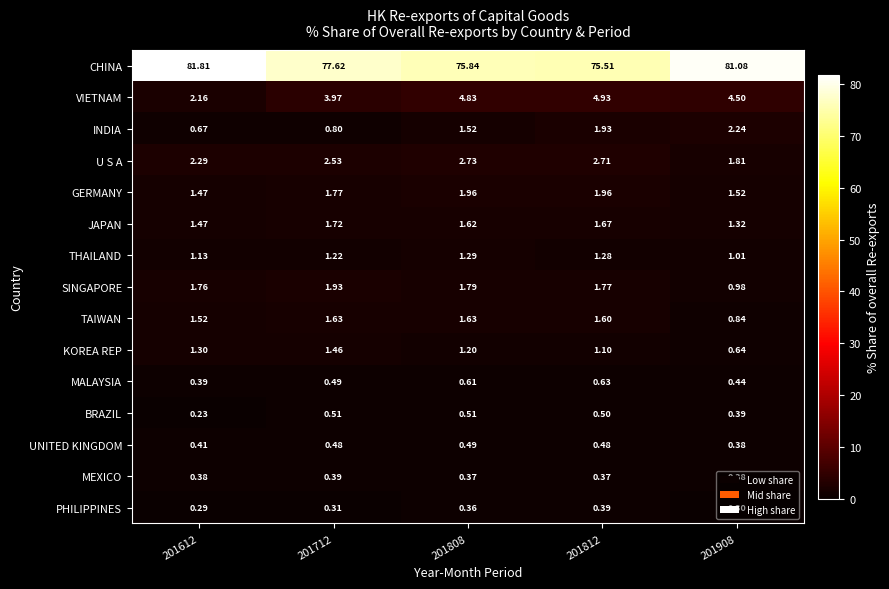

Count the number of categories in the chart.

5